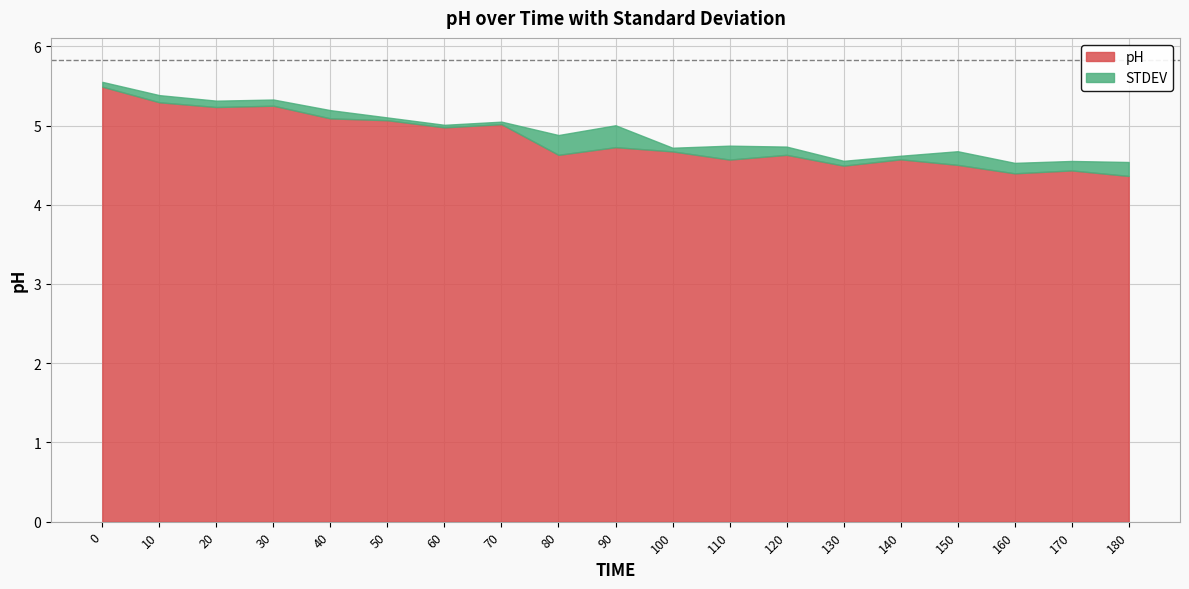

Which has a higher value, 160 or 70?

70